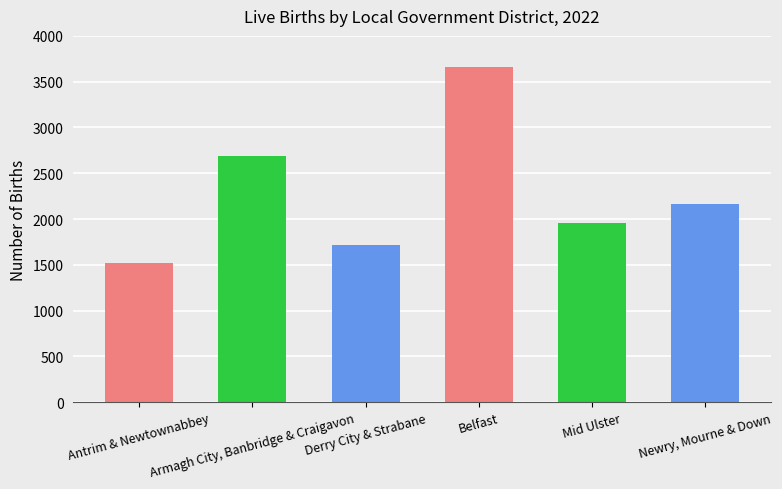

Are the bars horizontal?

No